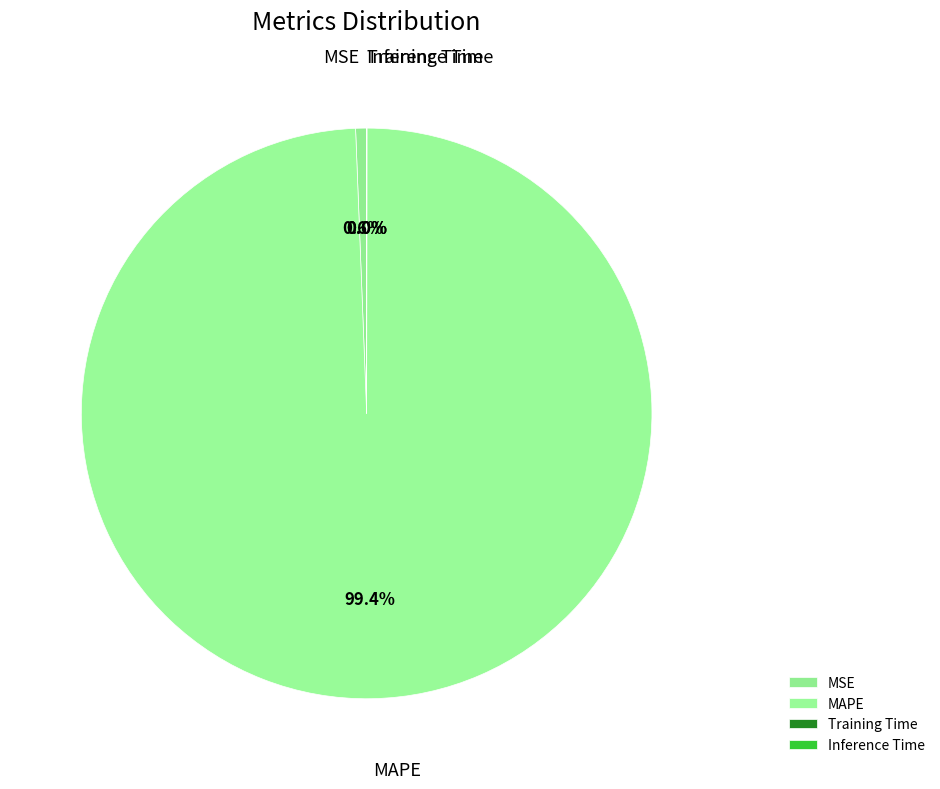

What is the largest slice in the pie chart?

MAPE